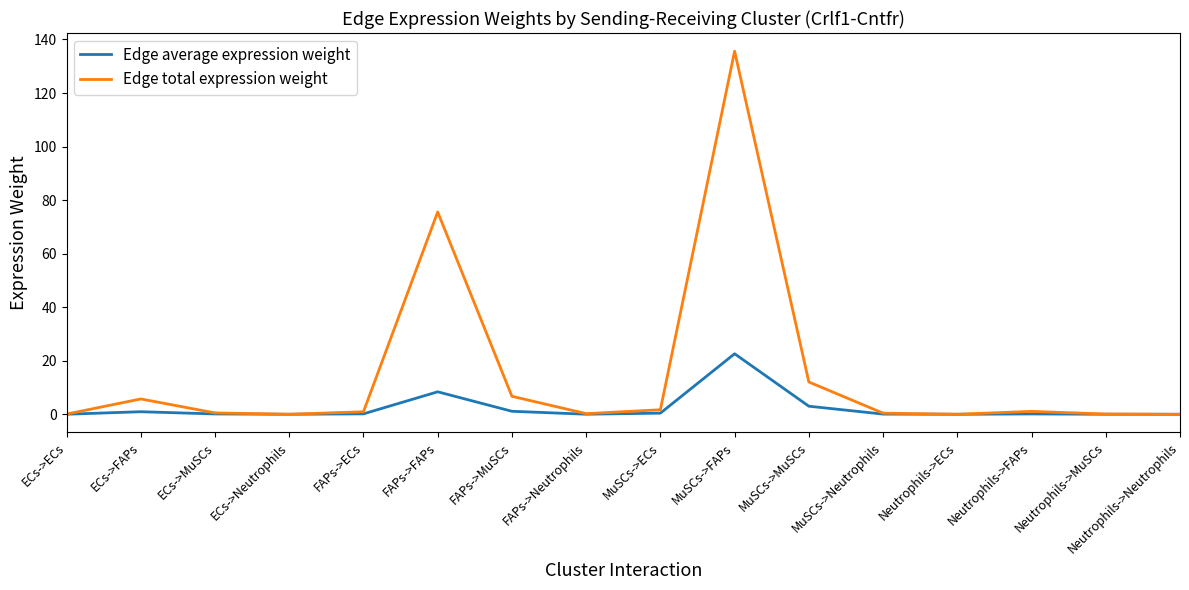

The value of Edge average expression weight at FAPs->Neutrophils is 0.0. True or false?

True